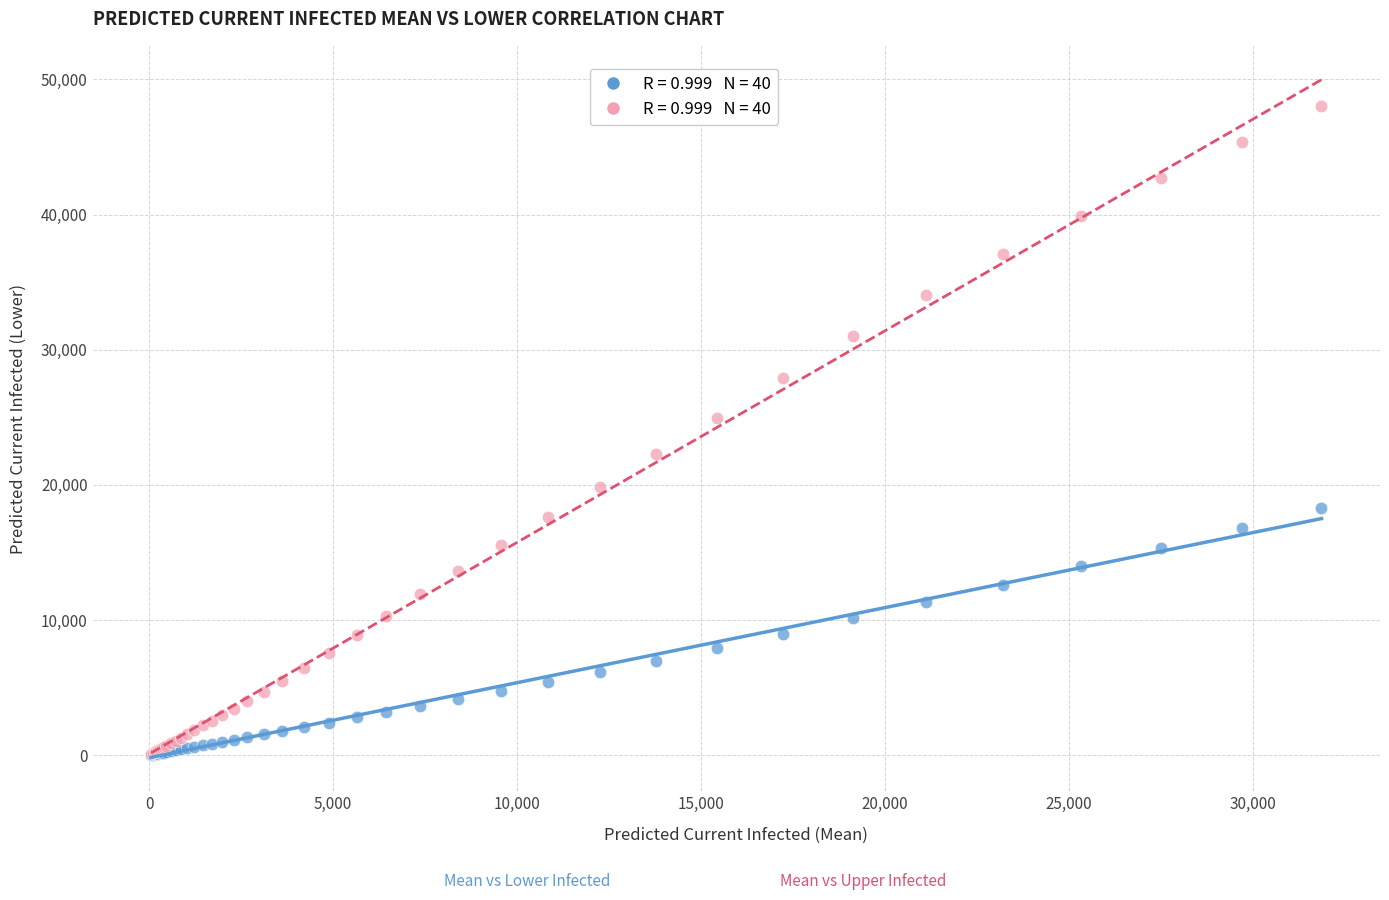

Across all series, what Y value is closest to 24039?

24971